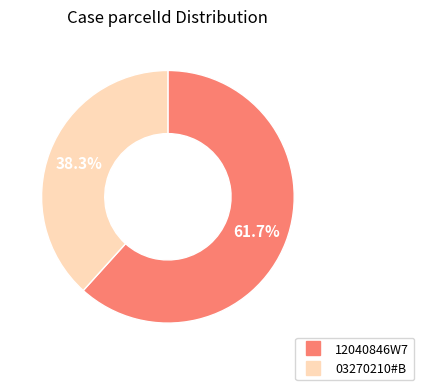

Which has a higher value, 03270210#B or 12040846W7?

12040846W7